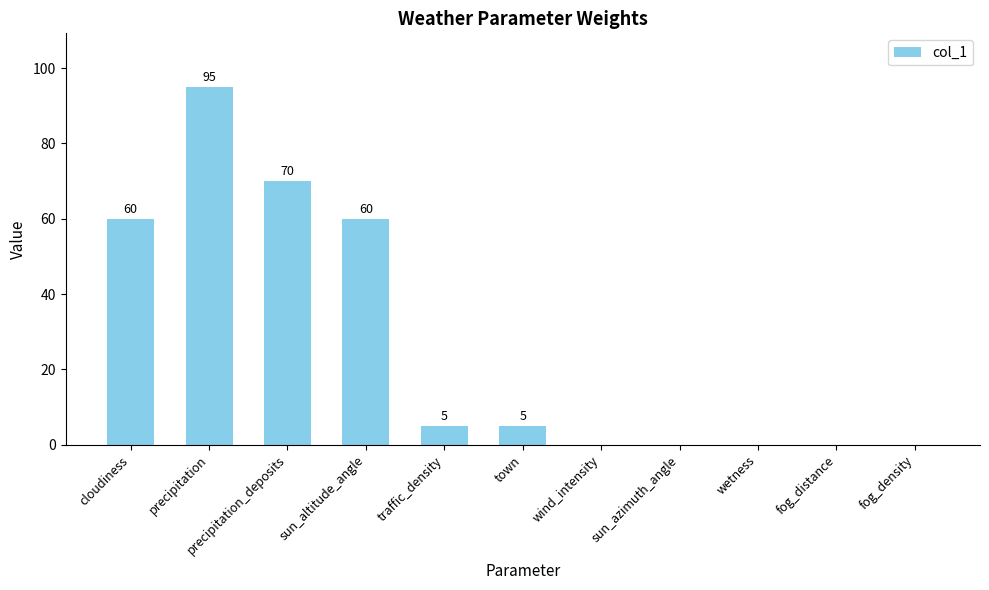

Count the number of data series in this chart.

1